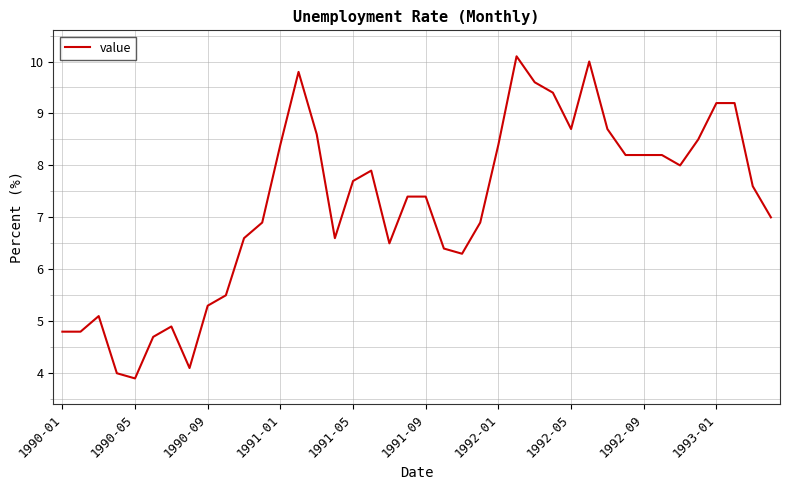

What is the difference between the maximum and minimum values?

6.2